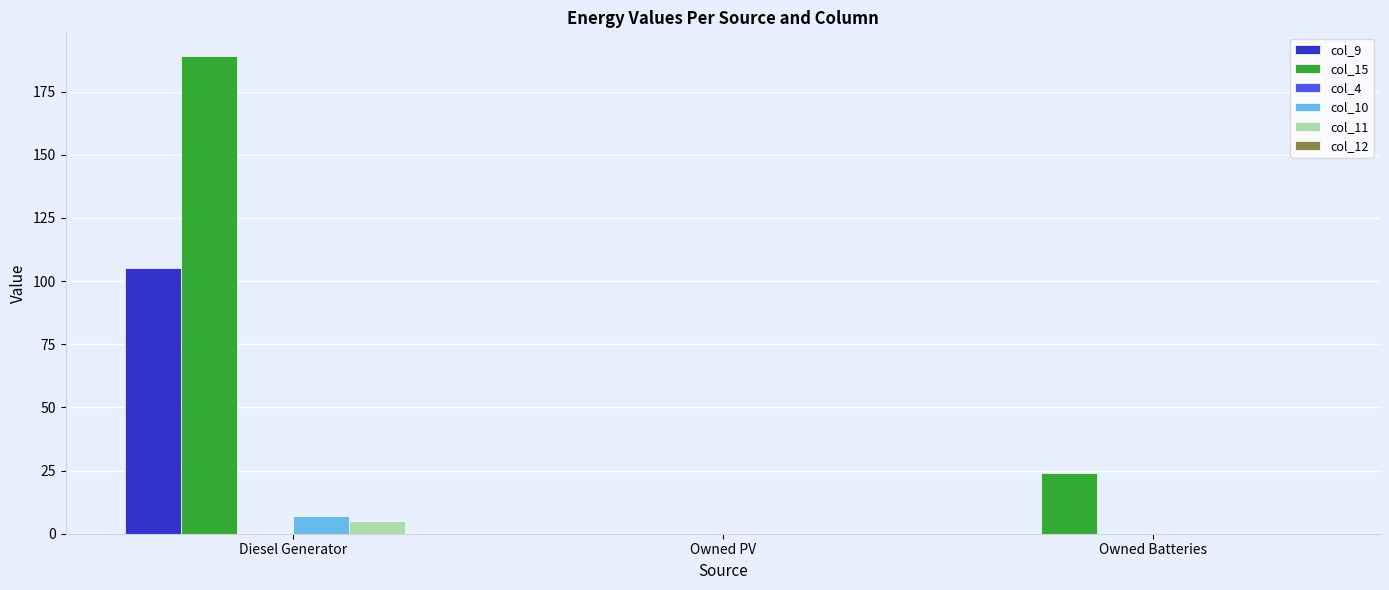

Which series changed the most between Diesel Generator and Owned PV?

col_15